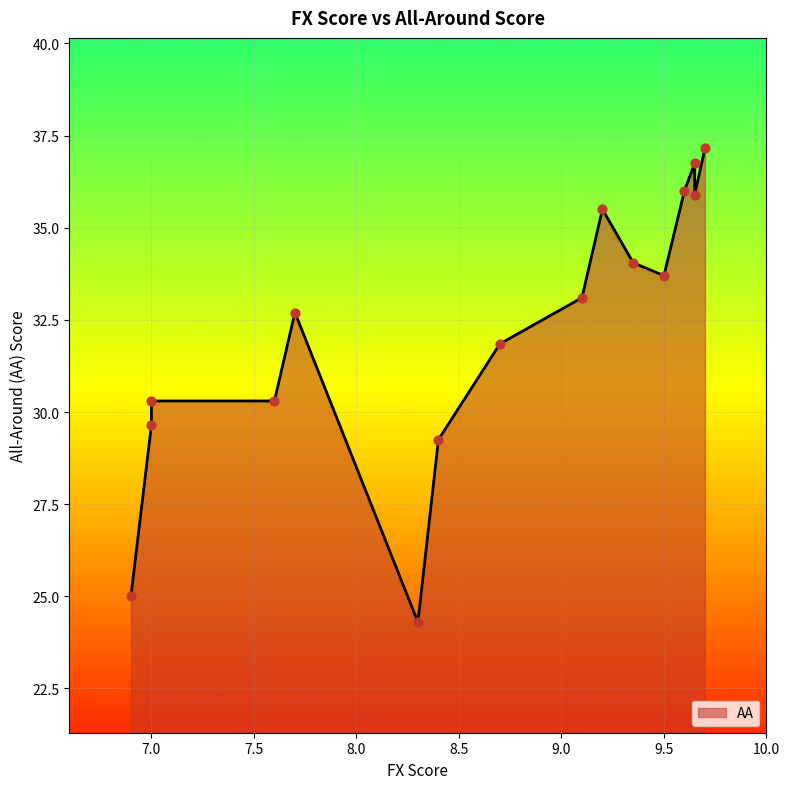

Between 9.7 and 8.4, which is larger?

9.7